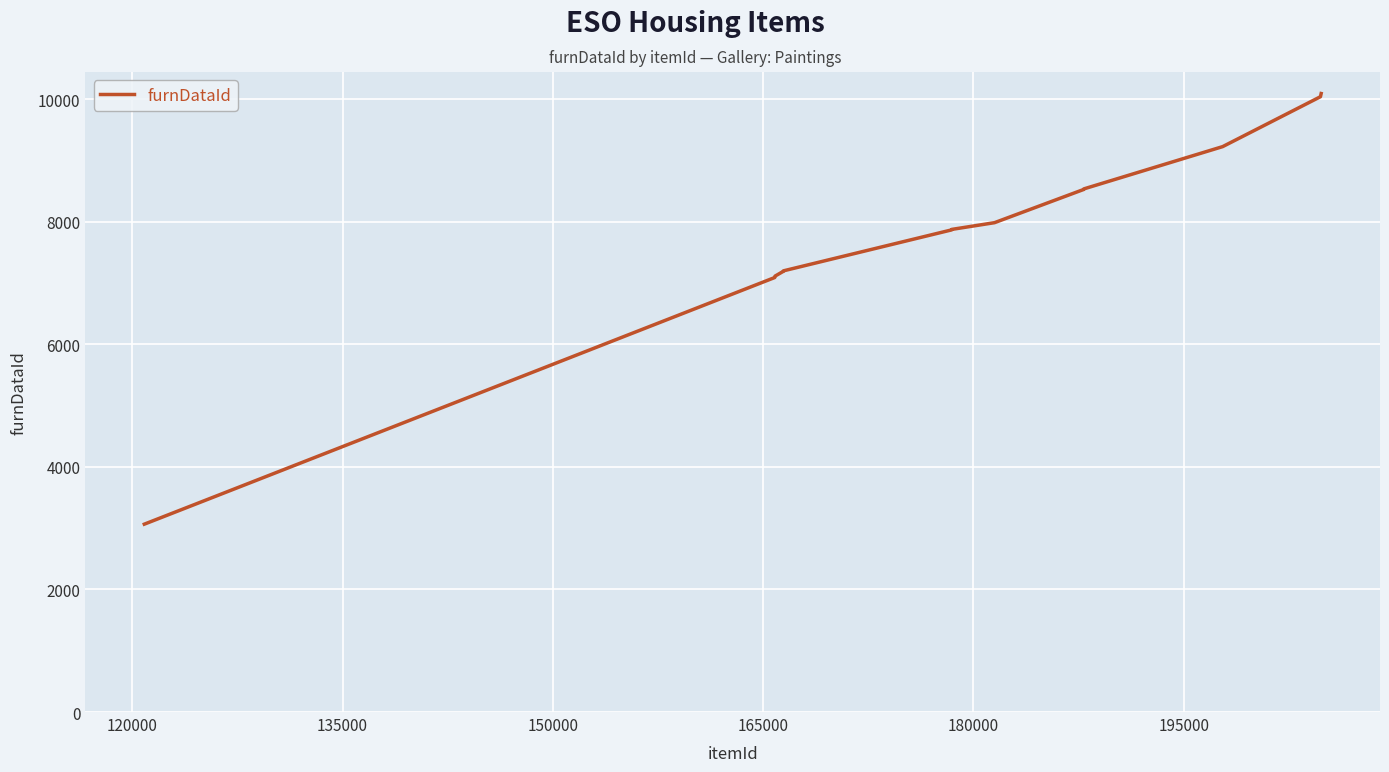

What is the difference between the maximum and minimum values?

7026